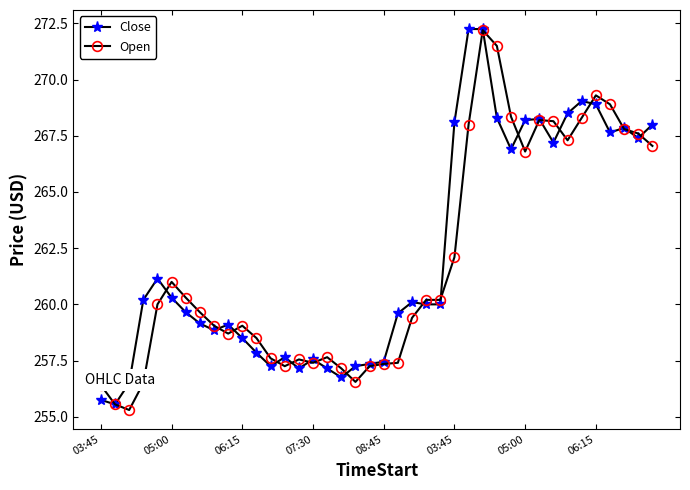

True or false: Close has more than 2 points higher than both neighbors.

True